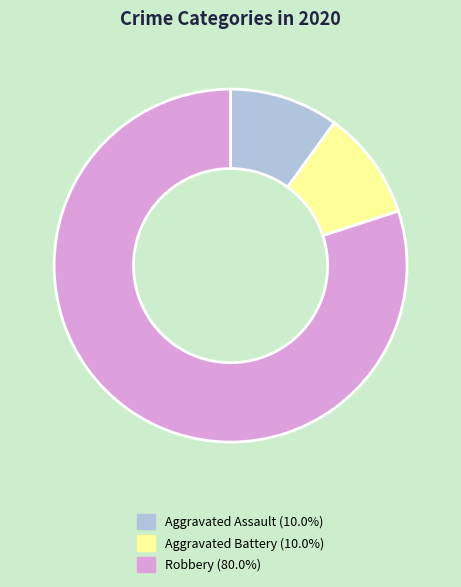

Is it true that Robbery is 80% of the pie?

True